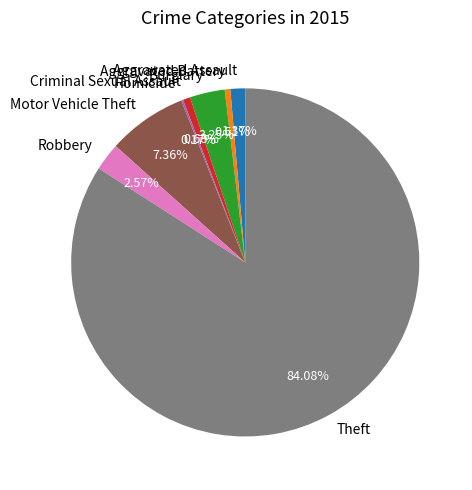

What is the majority slice?

Theft